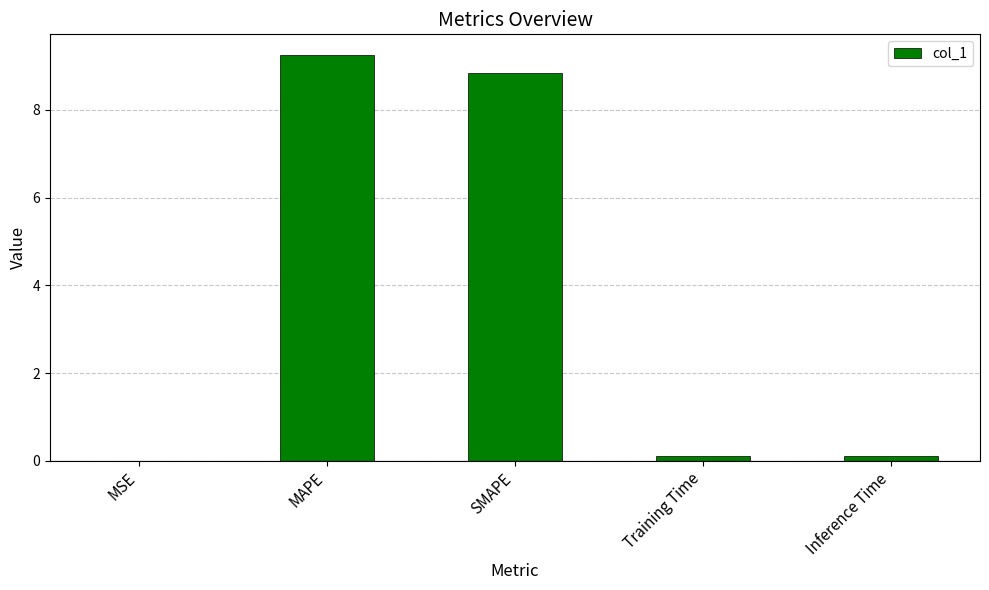

What is the sum of all values?

18.3